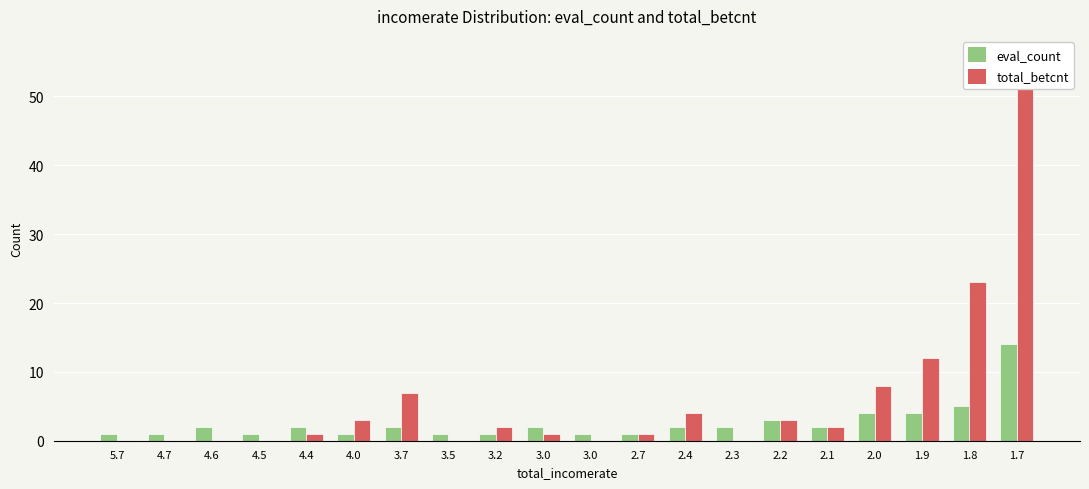

At which category is the sum across all series the highest?

1.7